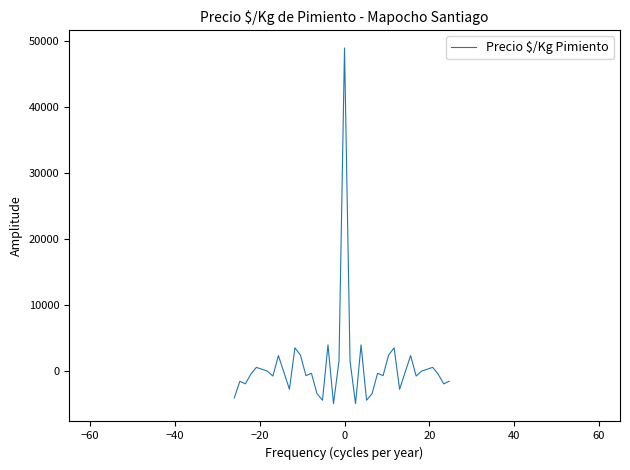

What is the difference between the maximum and minimum values?

53908.0